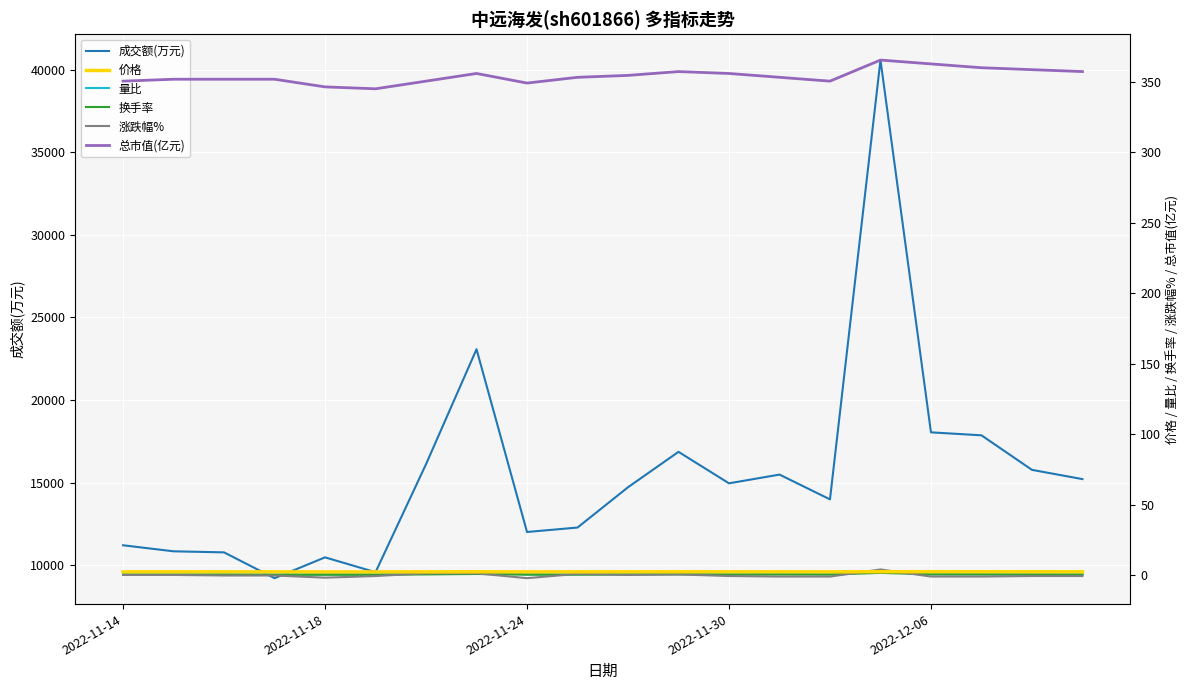

True or false: 成交额(万元) and 总市值(亿元) cross at least once.

False